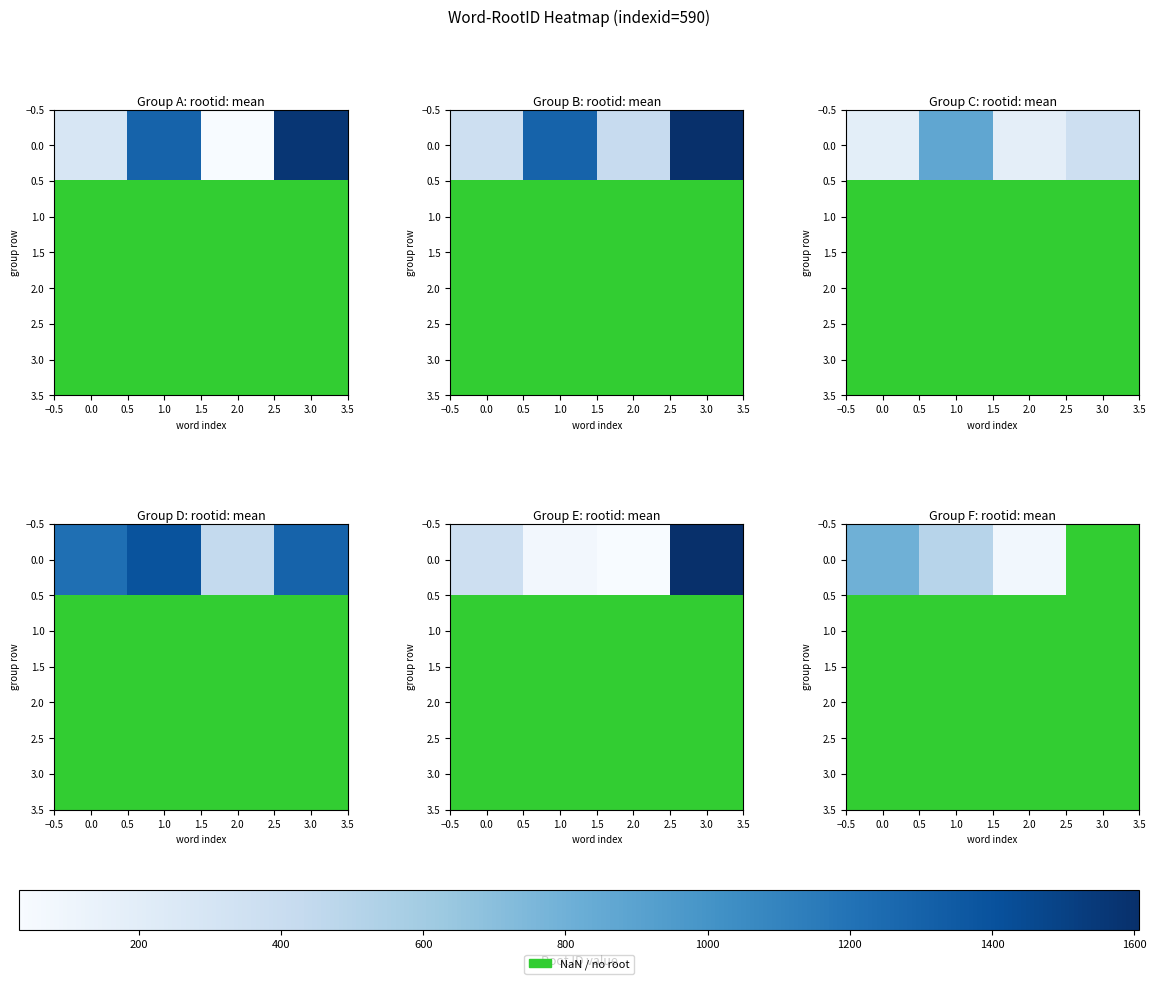

Count the number of categories in the chart.

4